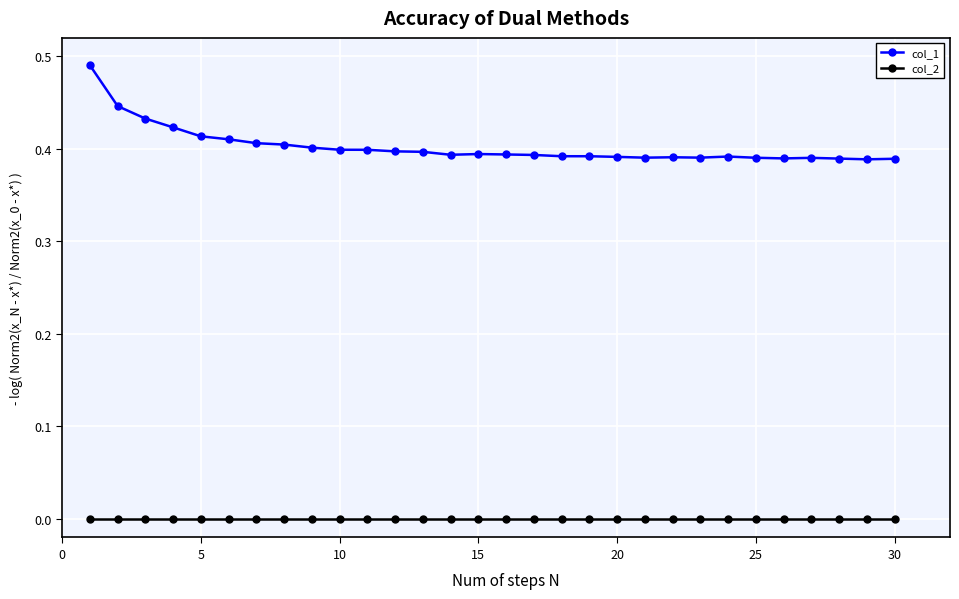

Which series has the largest range (max minus min)?

col_1